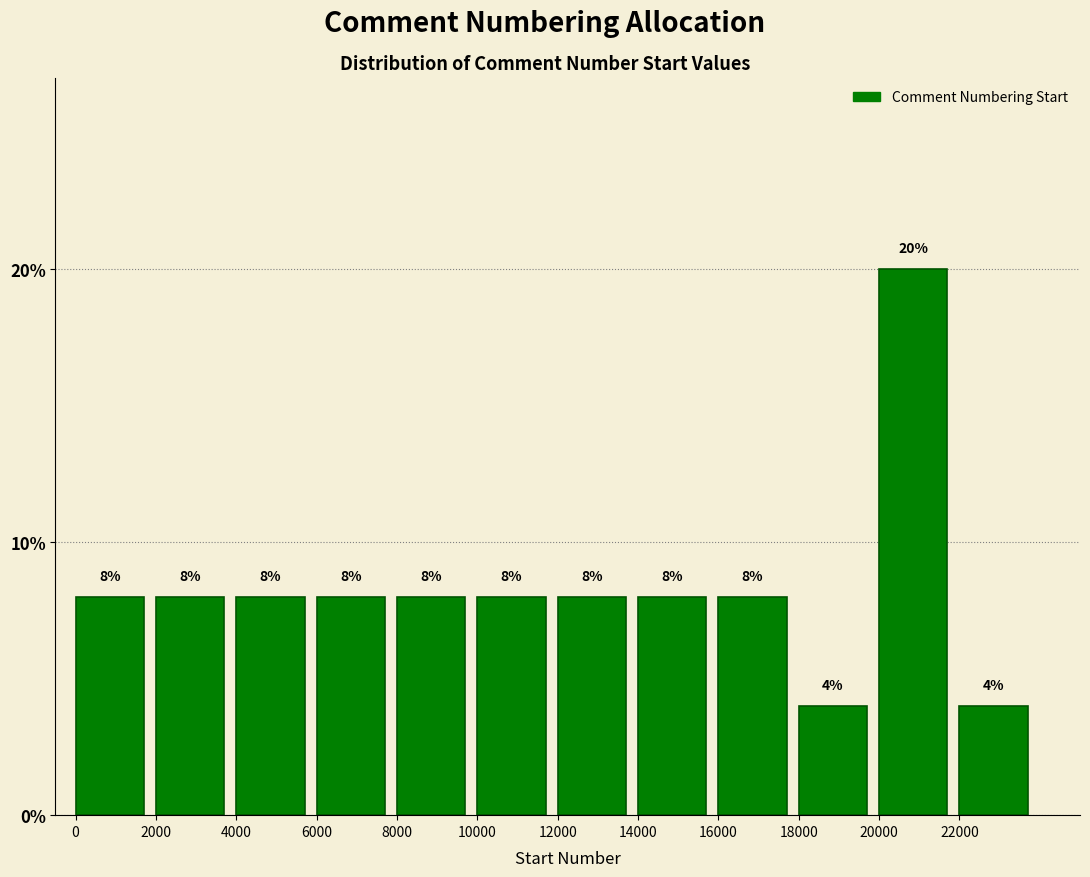

Reading left to right, list every bar in this chart as the range it spans on the x-axis followed by its height.

0 to 2000: 8
2000 to 4000: 8
4000 to 6000: 8
6000 to 8000: 8
8000 to 10000: 8
10000 to 12000: 8
12000 to 14000: 8
14000 to 16000: 8
16000 to 18000: 8
18000 to 20000: 4
20000 to 22000: 20
22000 to 24000: 4